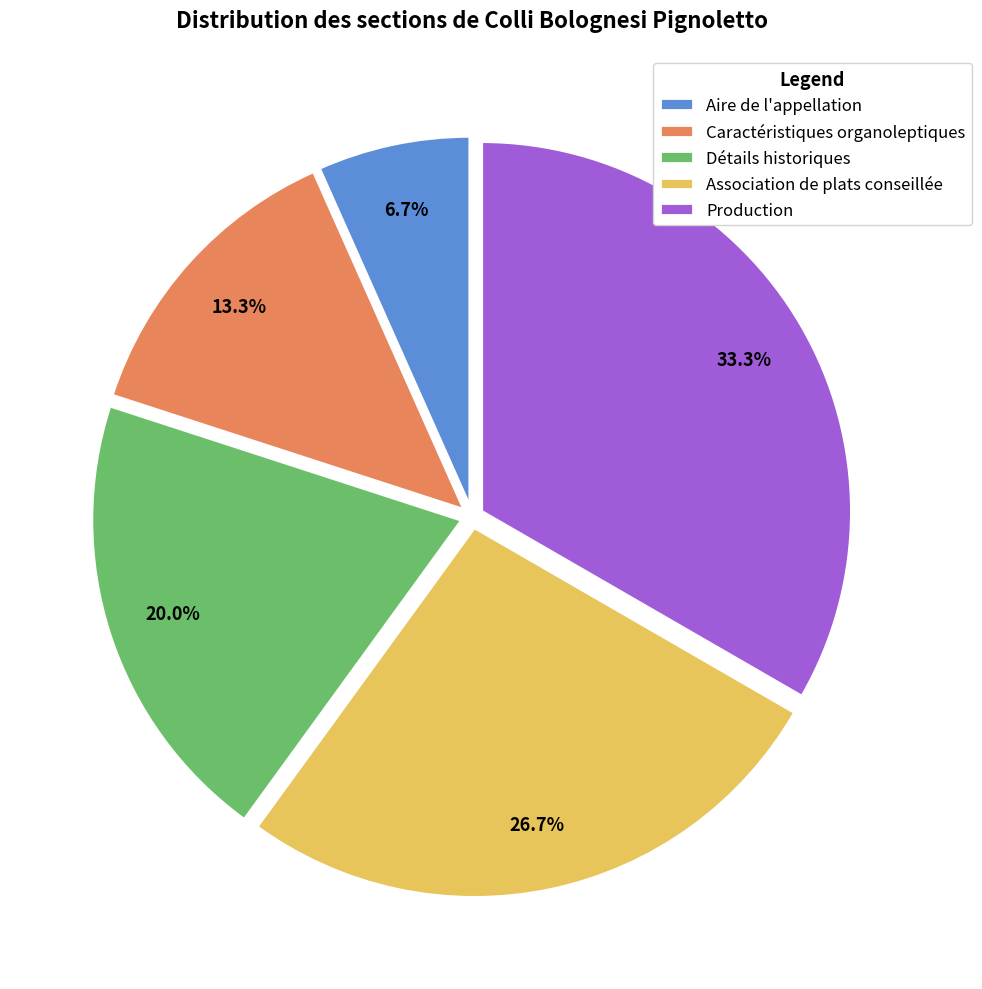

To the nearest percent, what is the average slice percentage?

20%